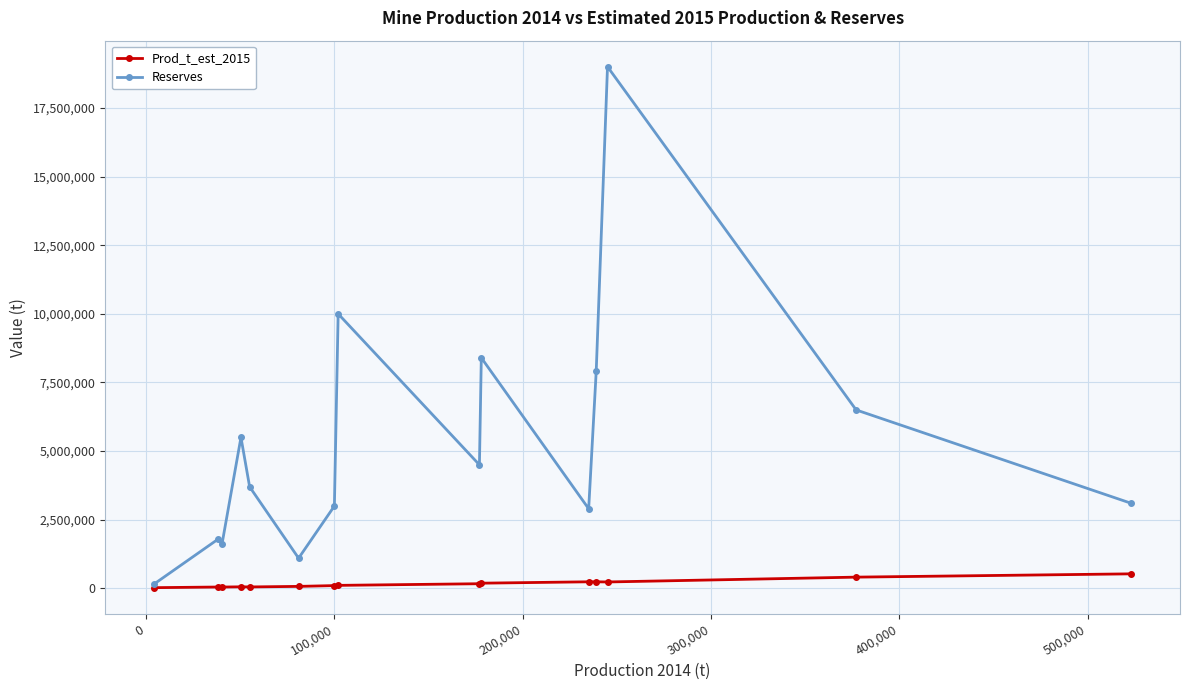

True or false: Reserves has more than 0 points higher than both neighbors.

True